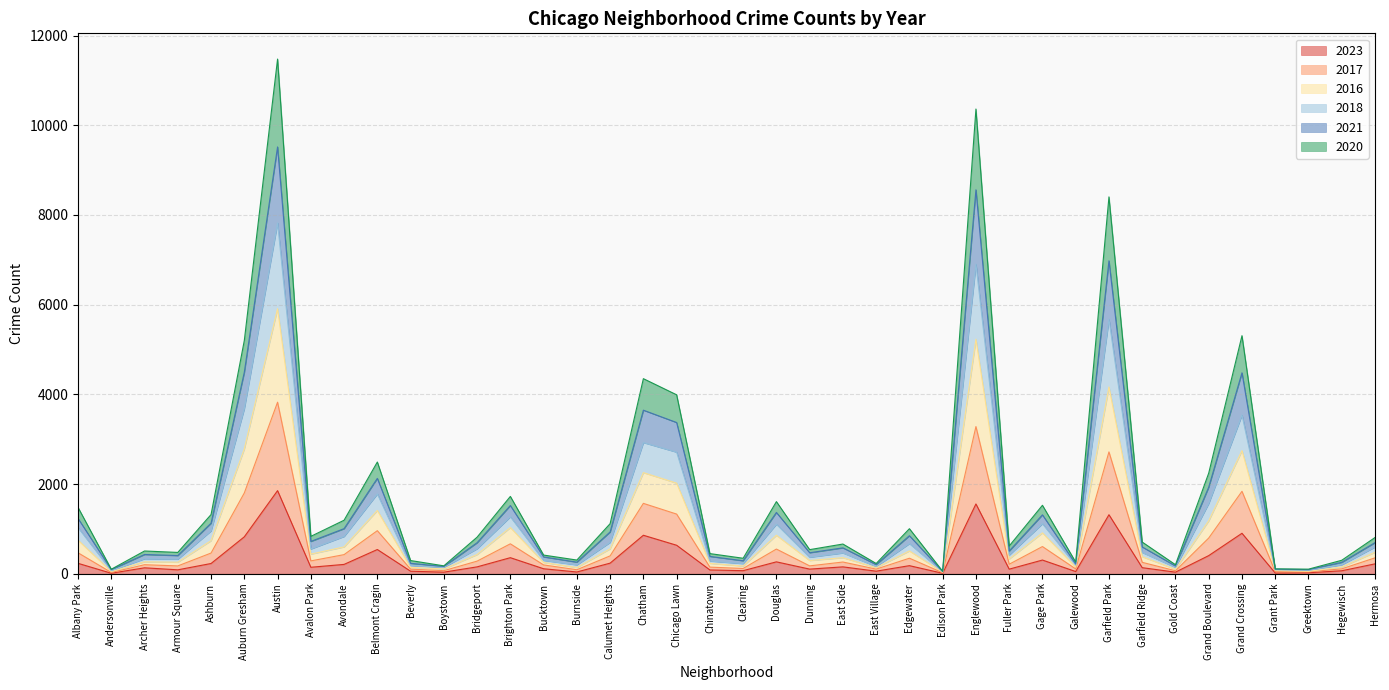

At which label does 2020 first exceed 281?

Albany Park